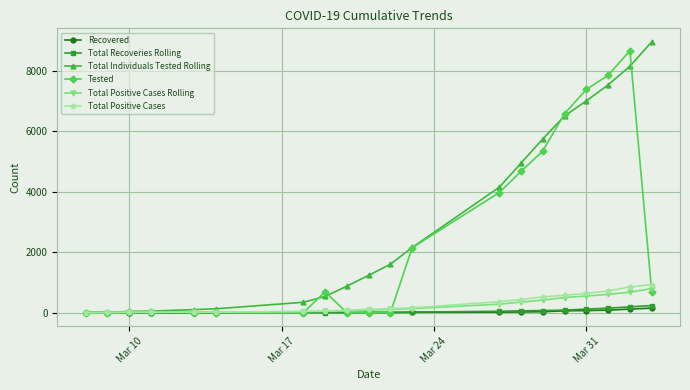

At how many categories does at least one series exceed 1362?

10